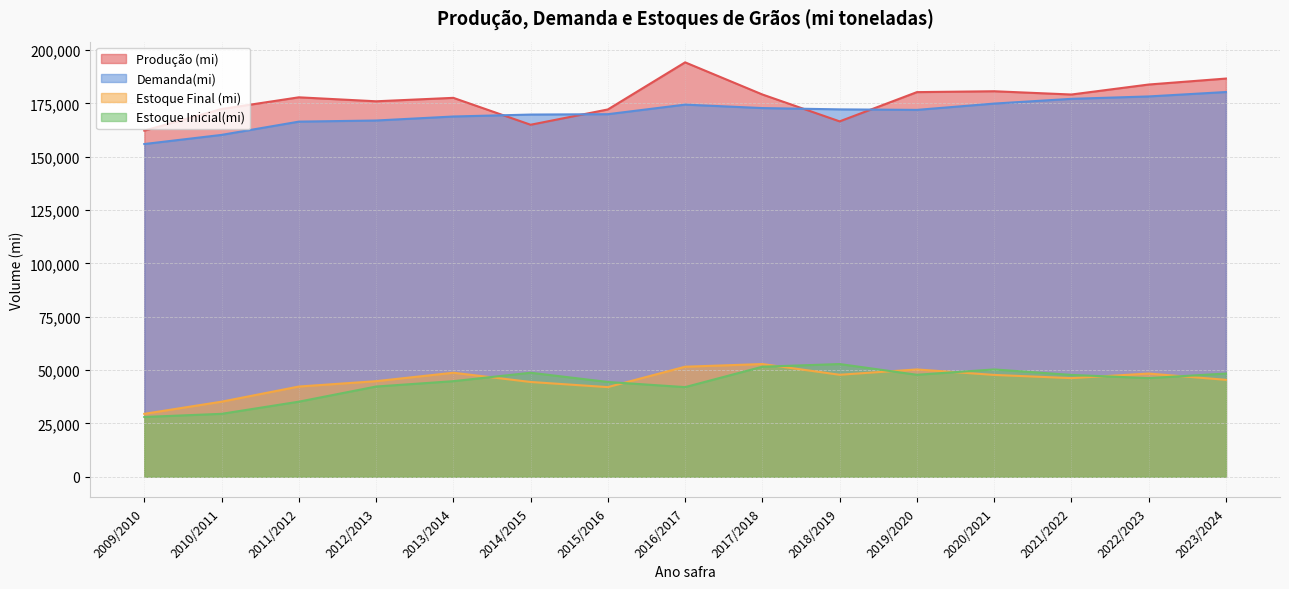

Does the chart have visible grid lines?

Yes